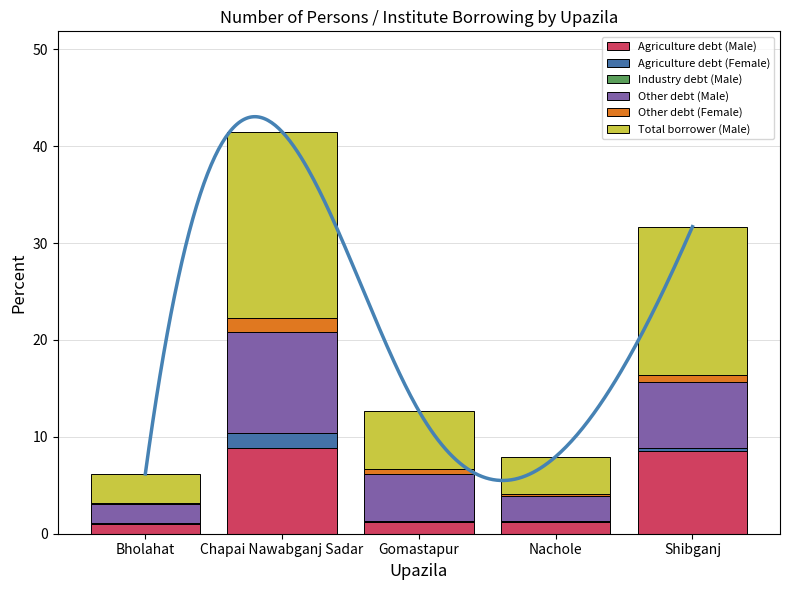

Which series has the largest total across all categories?

Total borrower (Male)